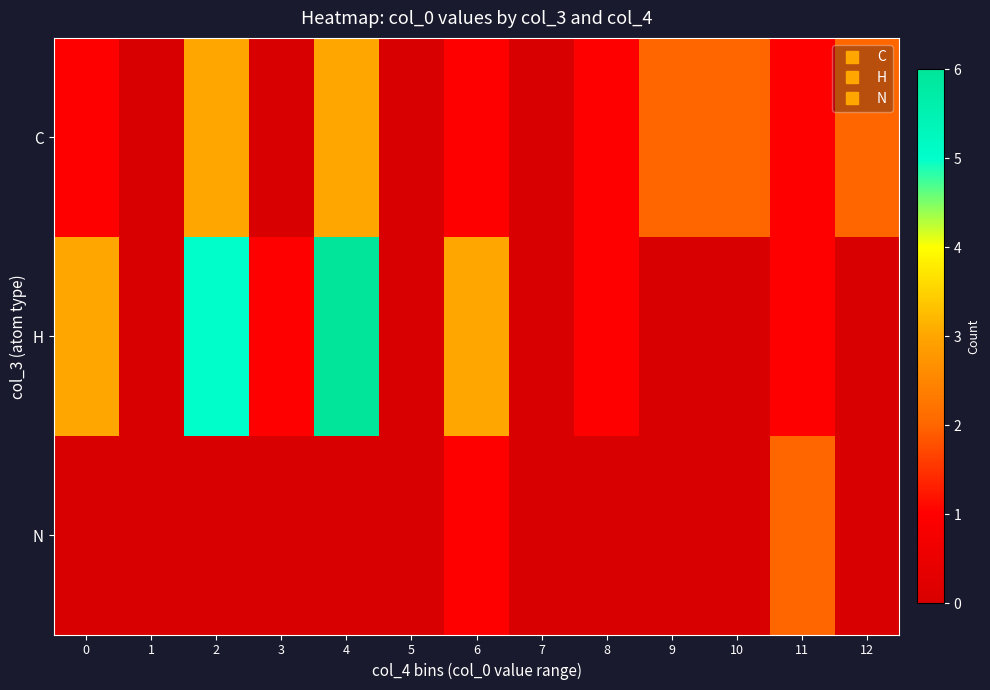

Which category has the highest value across all series?

4